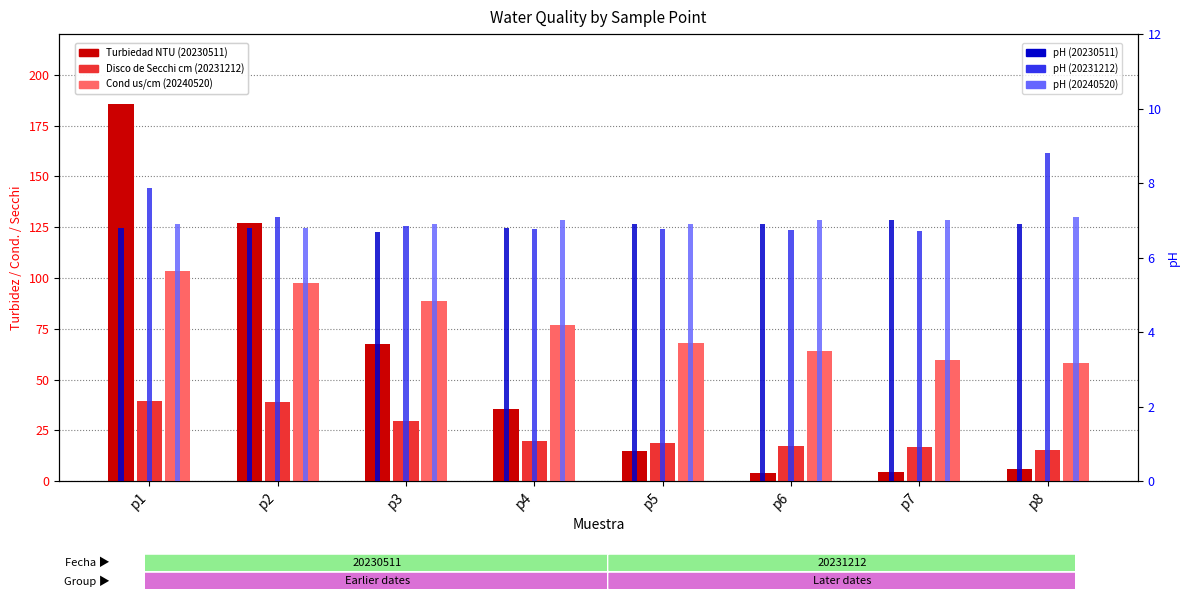

What is the value of the Turbiedad NTU (20230511) bar at the 8th from the left?

6.0